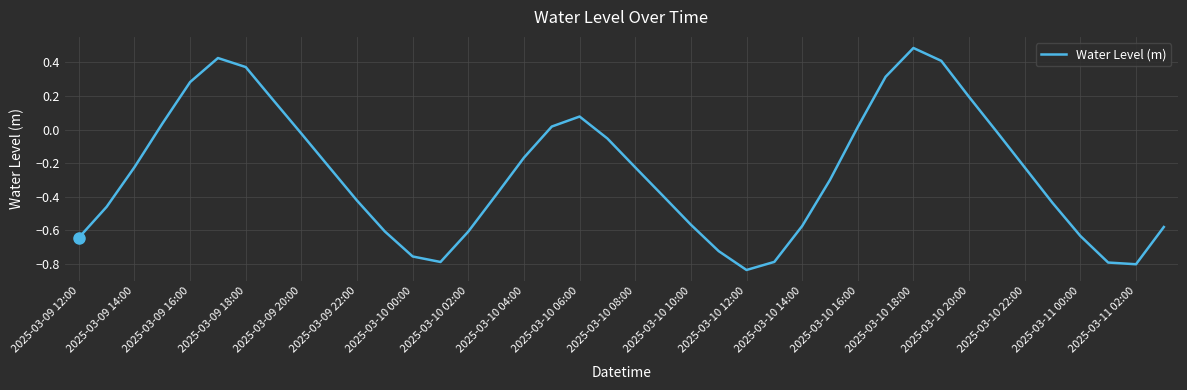

What is the difference between the maximum and minimum values?

1.3